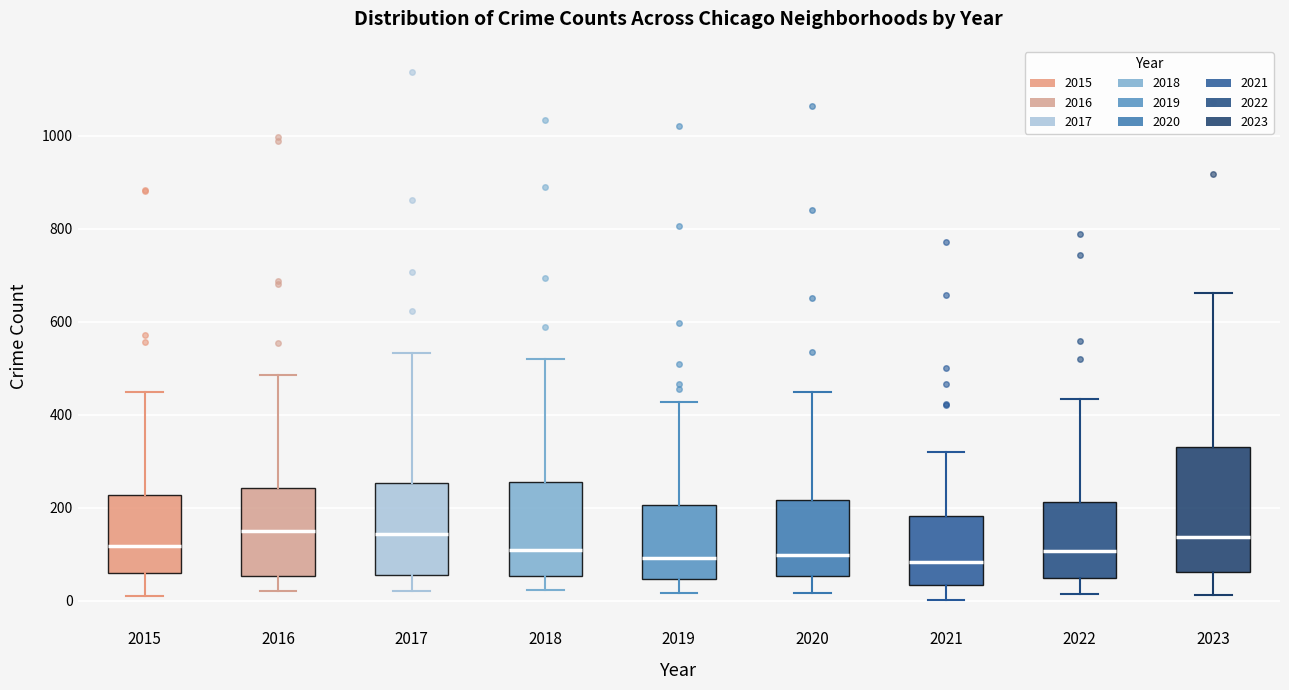

Which box is the tallest, from its lower edge to its upper edge?

2023